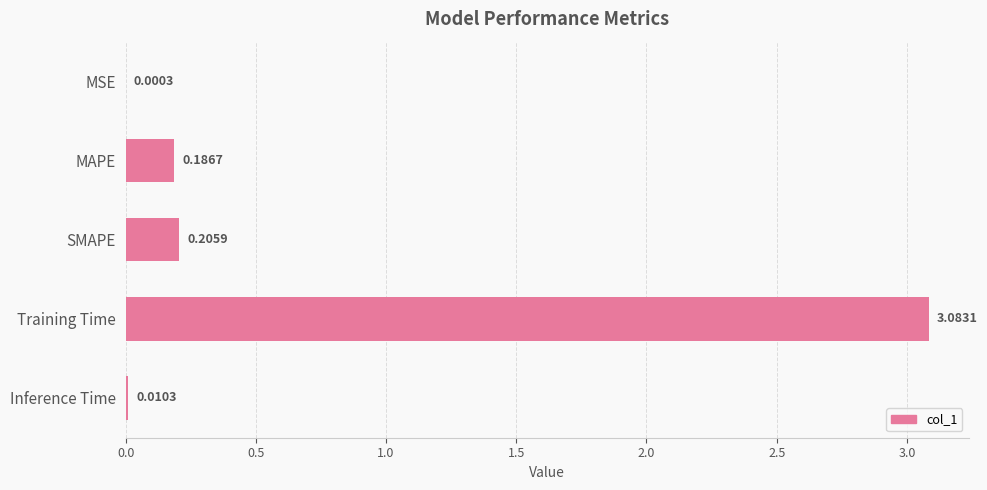

Which has a higher value, Inference Time or Training Time?

Training Time